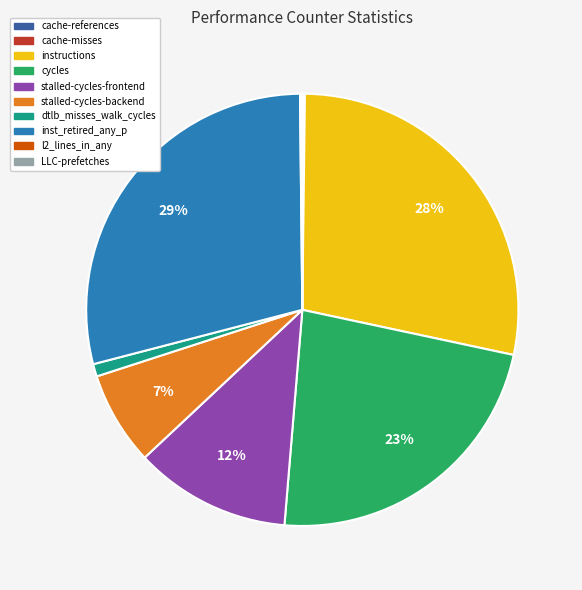

To the nearest percent, what portion does stalled-cycles-backend represent?

7%